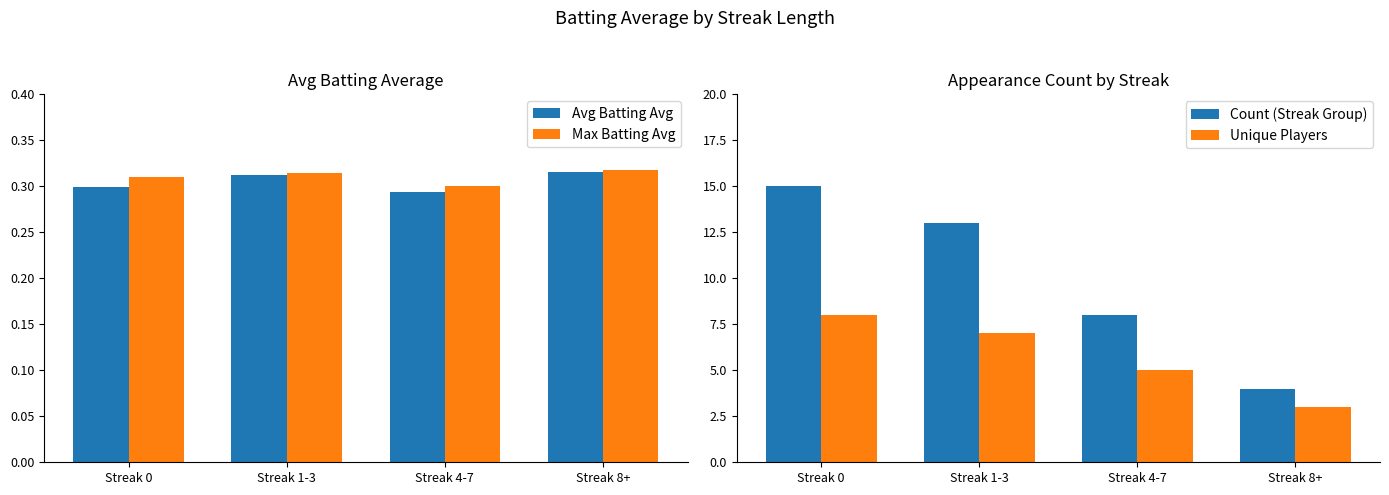

How many bars are there in total?

16